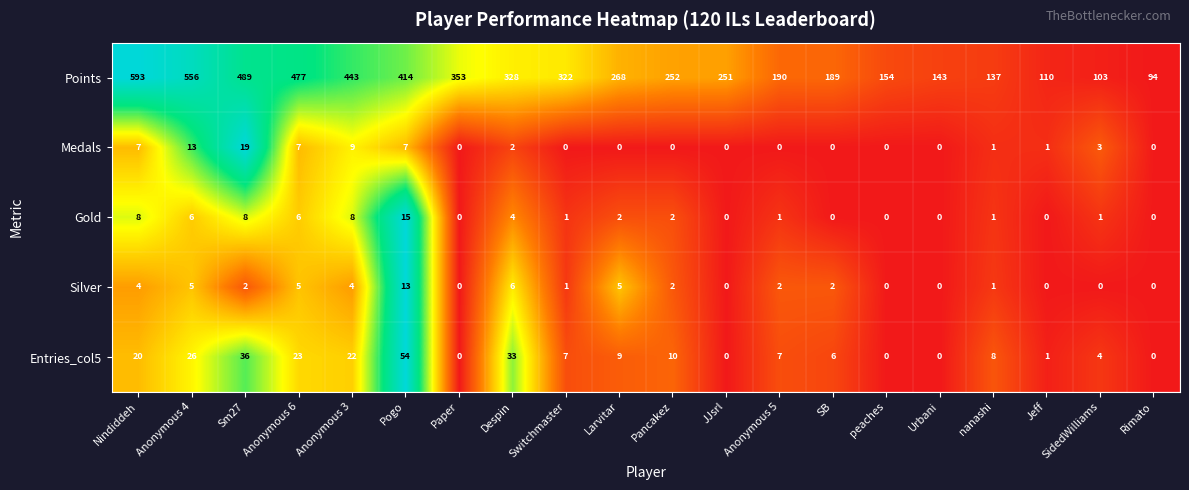

What is the spread (max minus min) of values at Urbani?

143